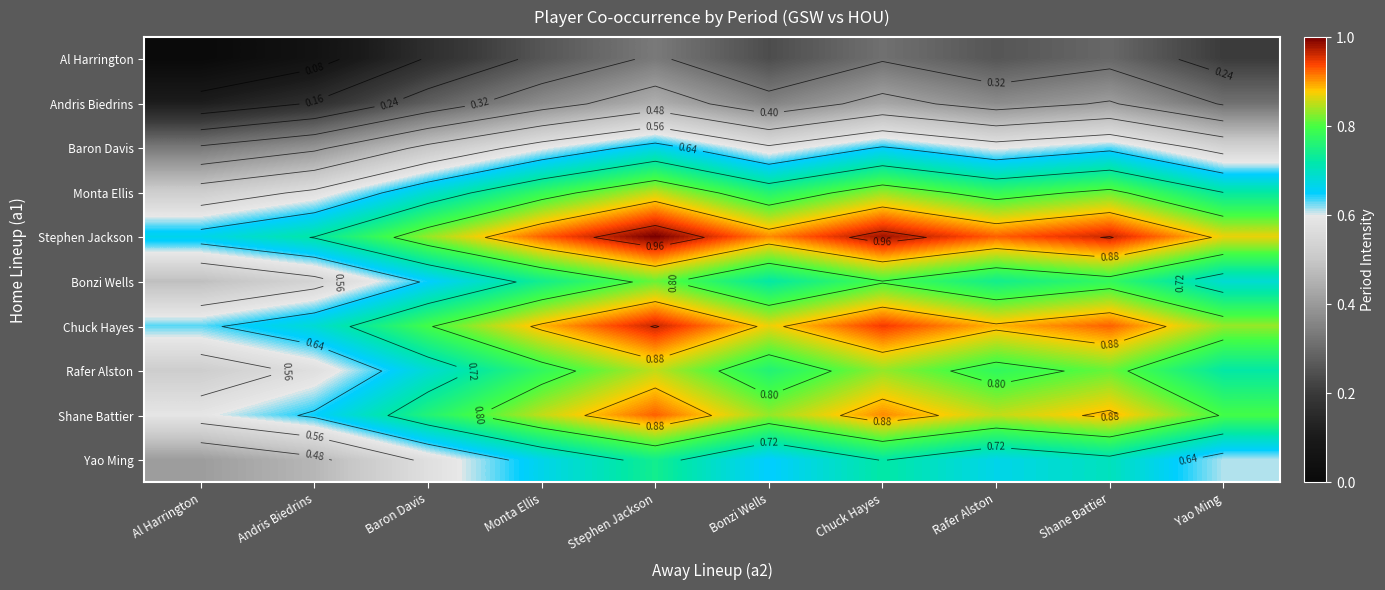

Which series has the largest total across all categories?

Stephen Jackson